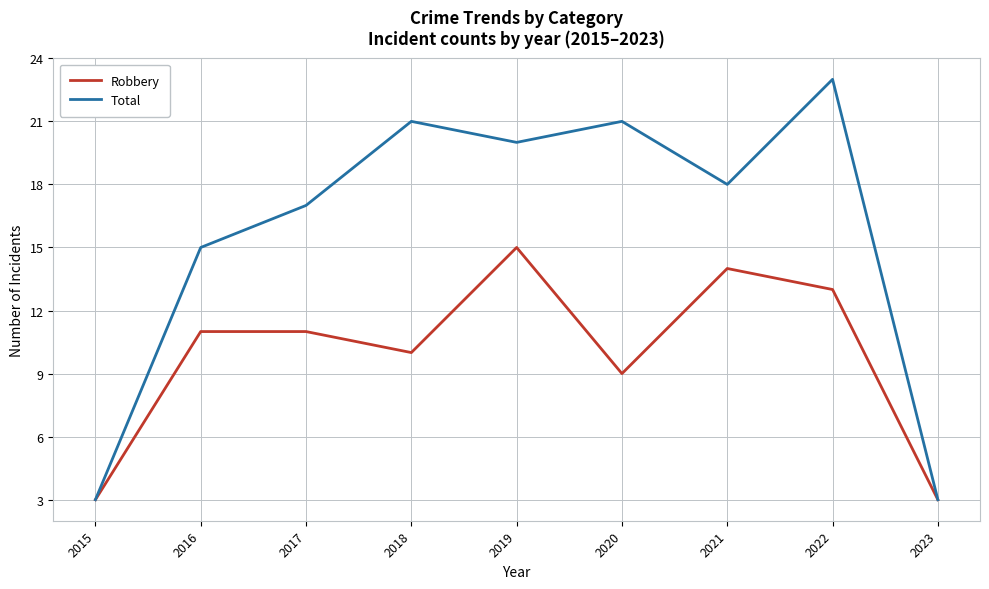

What is the highest value of the Total series?

23